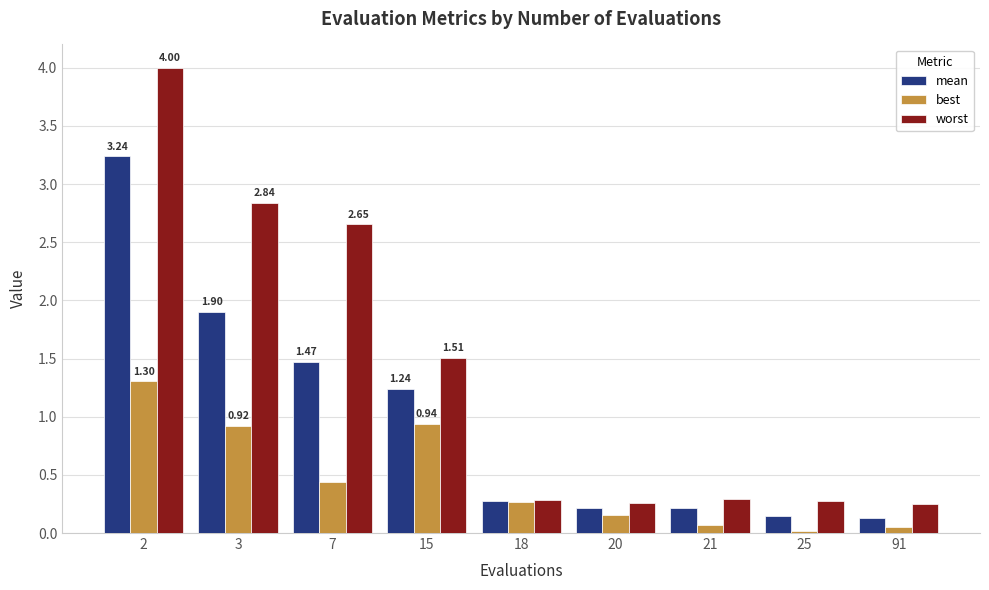

Which series has the widest spread of values?

worst